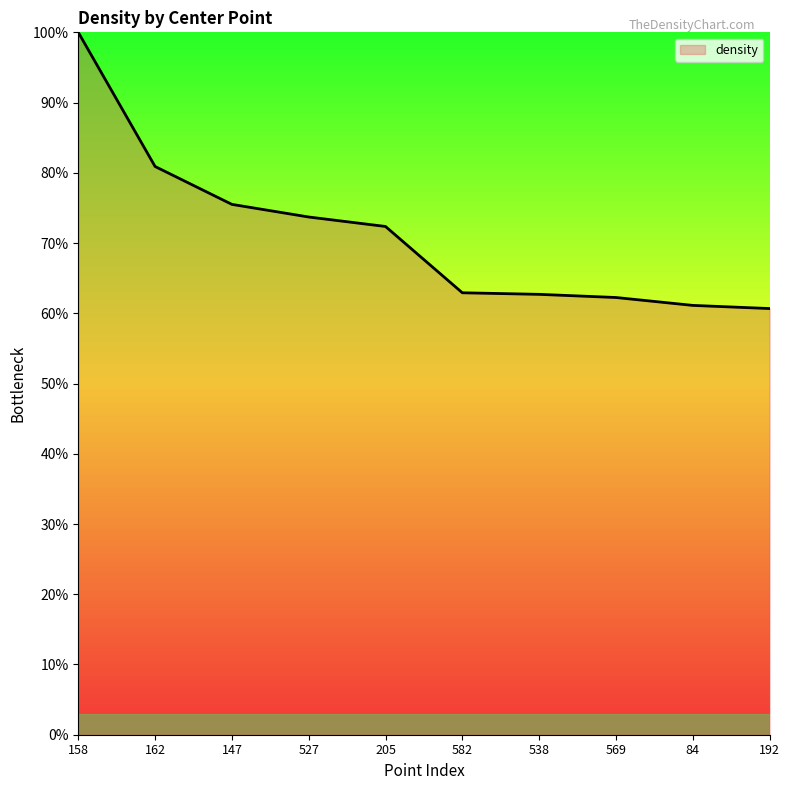

What position from the left is 84?

9